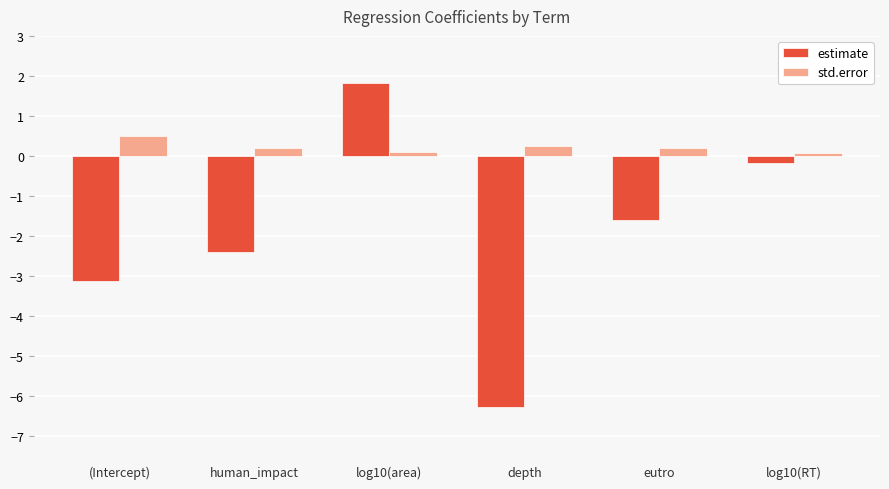

What is the label of the 1st bar from the left?

(Intercept)